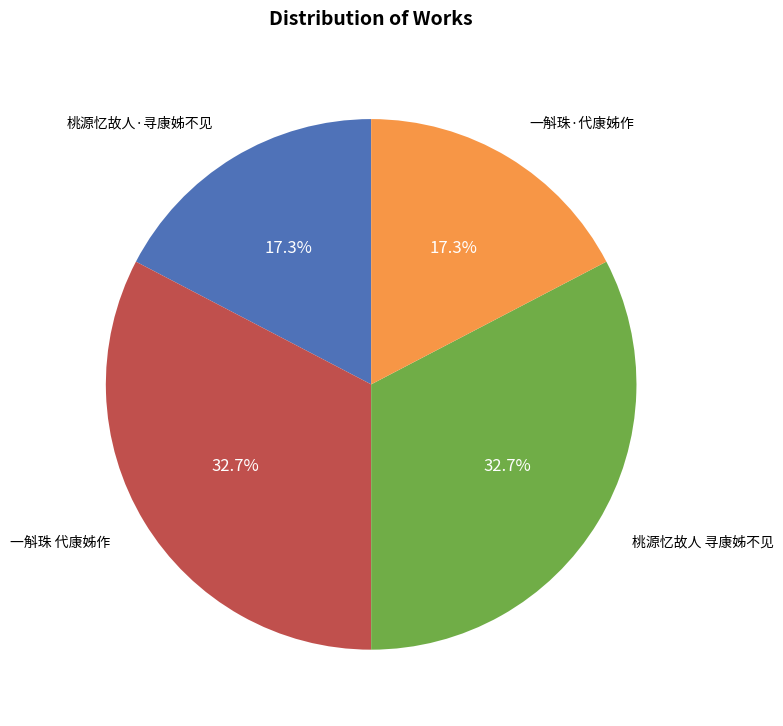

Is there a majority slice in this chart?

No